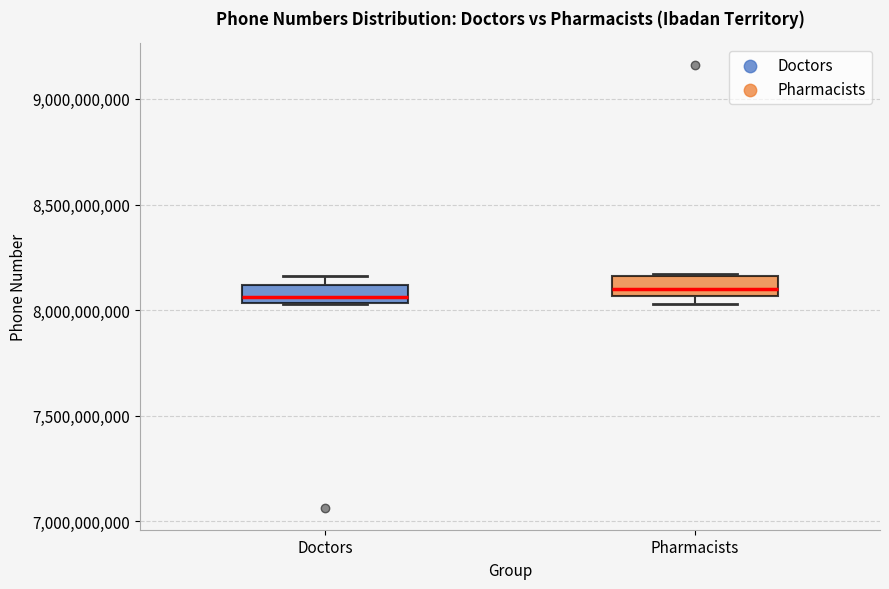

Reading left to right, transcribe this box plot: for each box, give where its median line is, the range the box spans, and where its two whiskers end, as read against the y-axis. The values are not printed on the chart, so give them approximately, as read against the axis.

Doctors: median 8050000000 (just above the box's lower edge), box 8050000000 to 8100000000, whiskers 8050000000 to 8150000000
Pharmacists: median 8100000000, box 8050000000 to 8150000000, whiskers 8050000000 (just below the box's lower edge) to 8150000000